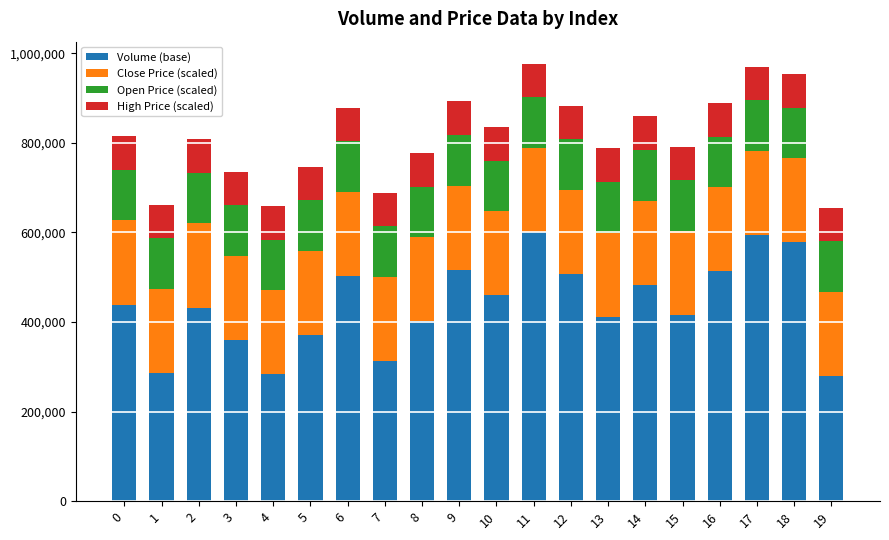

What is the value of the Volume (base) bar at the 11th from the left?

459312.8